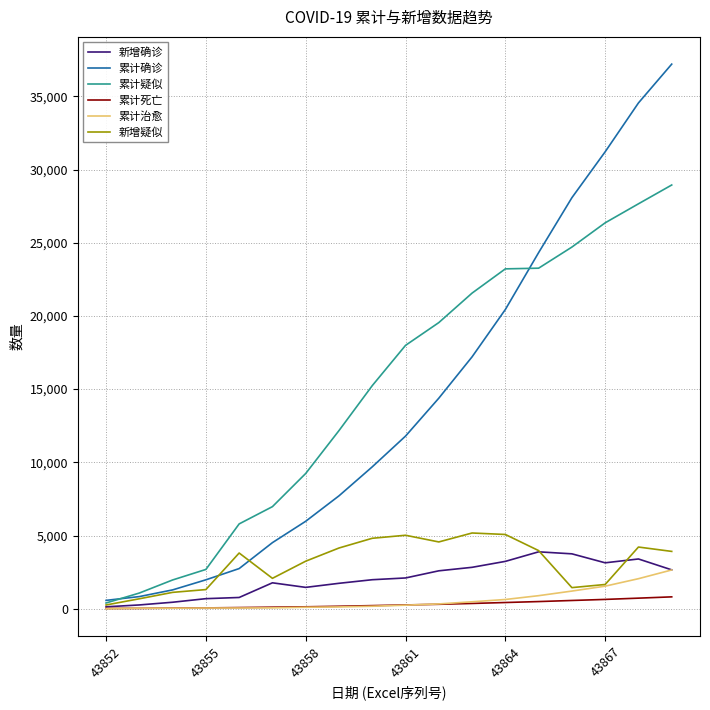

How many values in the 累计死亡 series are below 259?

9